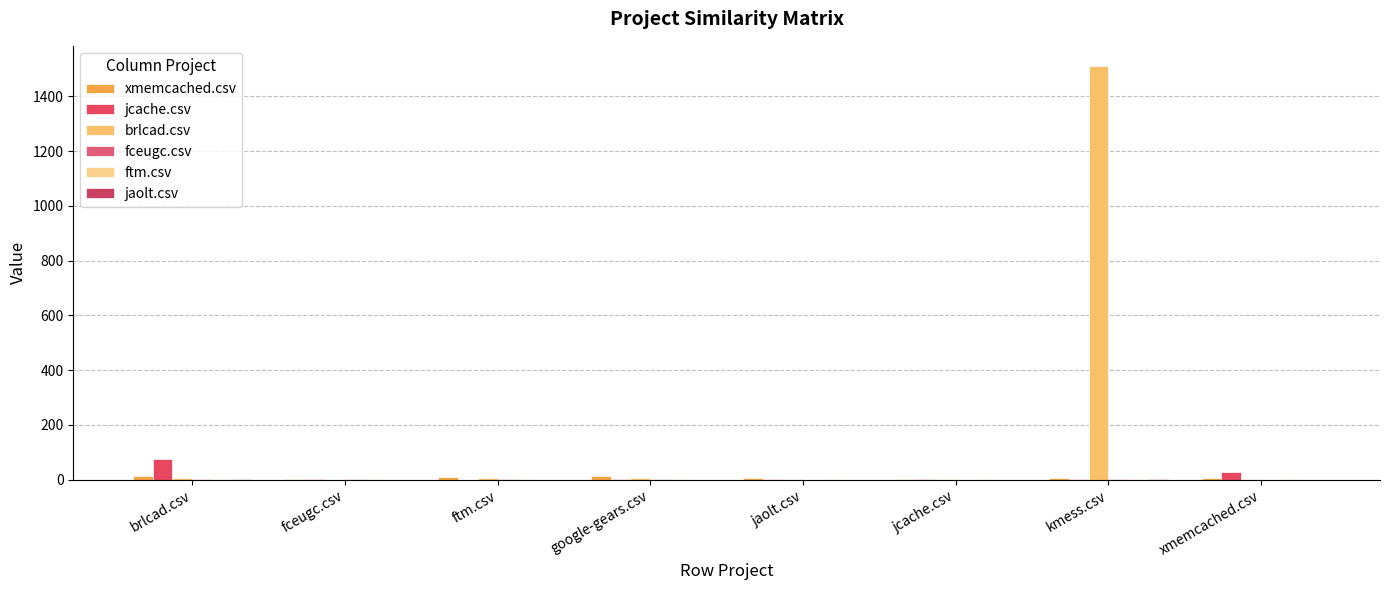

What is the difference between the second highest and second lowest values in the jaolt.csv series?

1